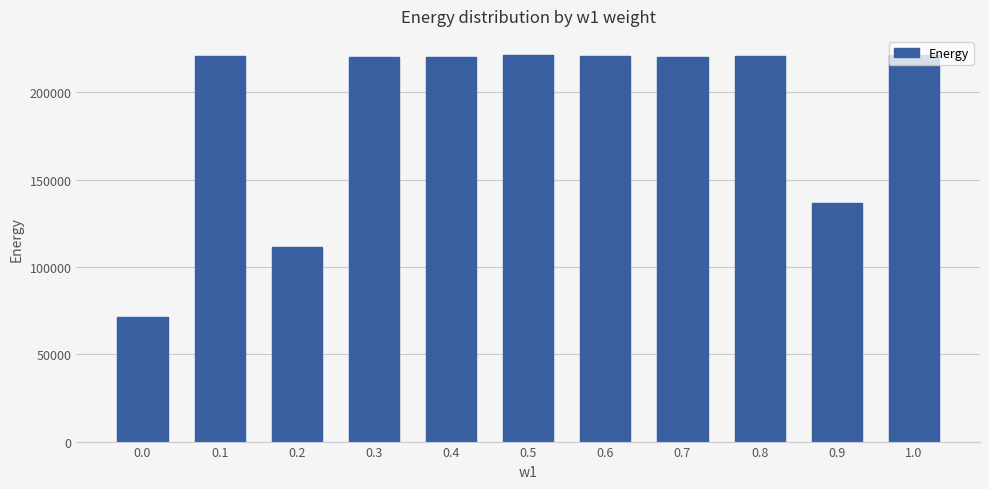

What is the sum of the values at 0.9 and 0.0?

207984